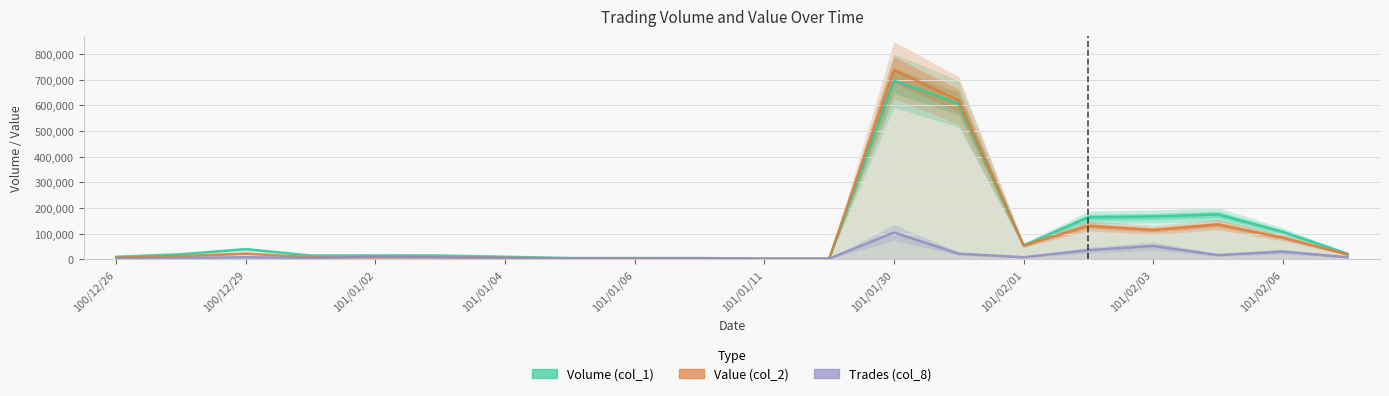

What are all the series names shown in the legend?

Volume (col_1), Value (col_2), Trades (col_8)